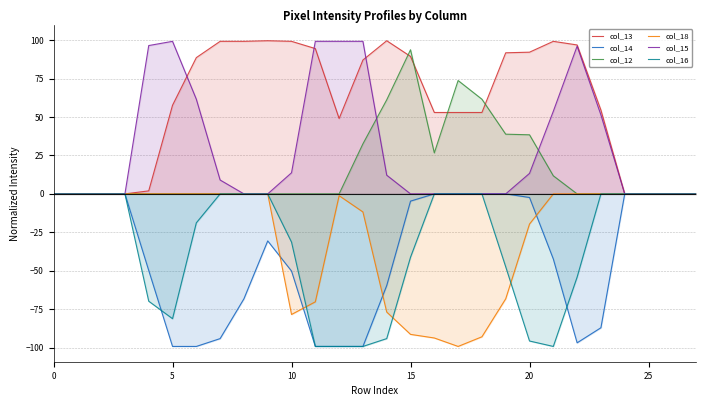

What is the greatest value displayed?

99.6